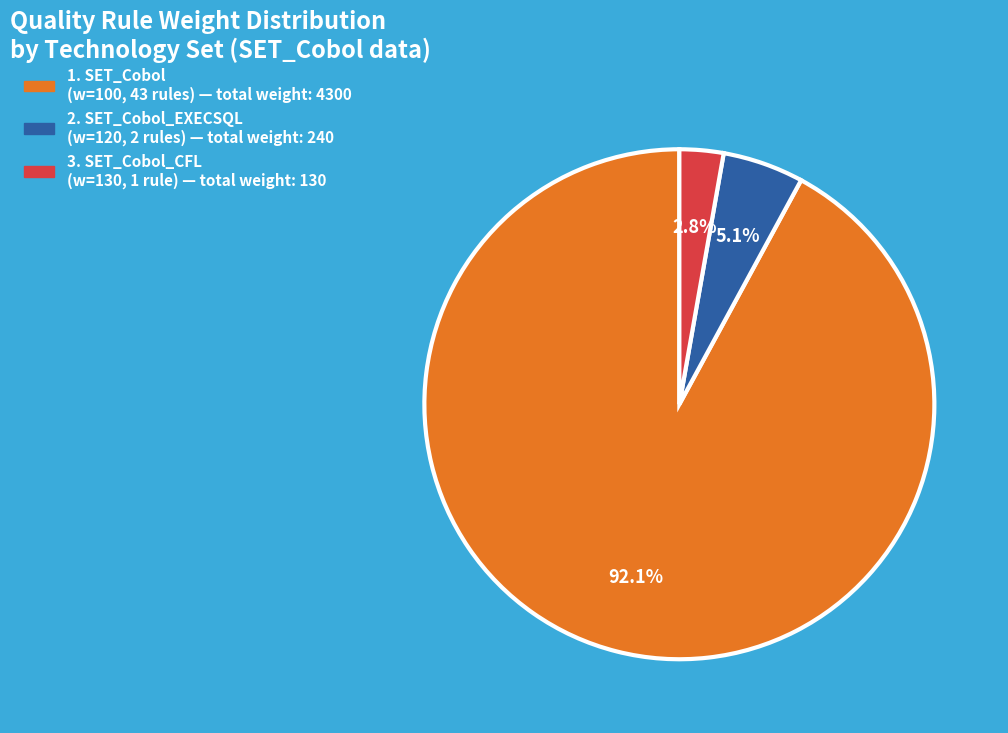

To the nearest percent, what is the difference between the largest and smallest slice percentages?

89%